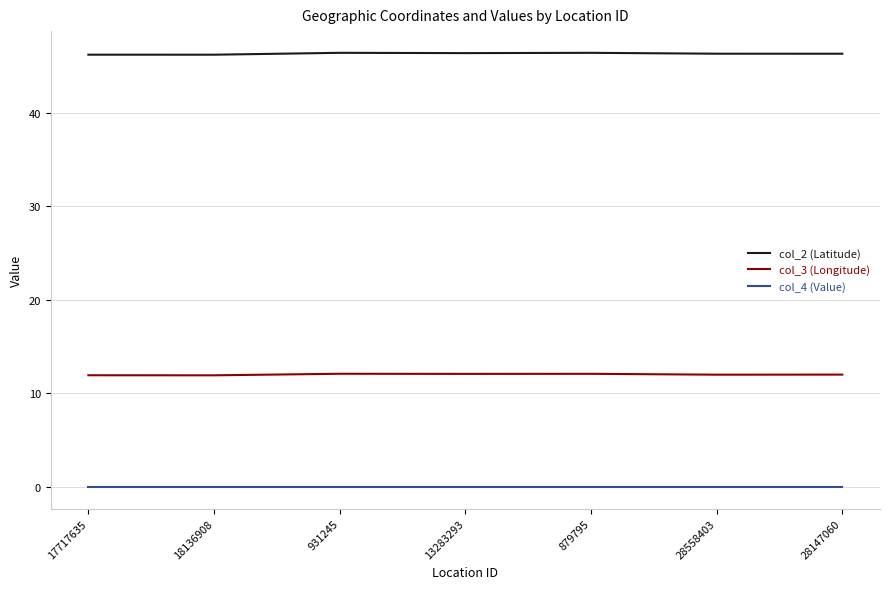

The value of col_2 (Latitude) at 28147060 is 46.3. True or false?

True